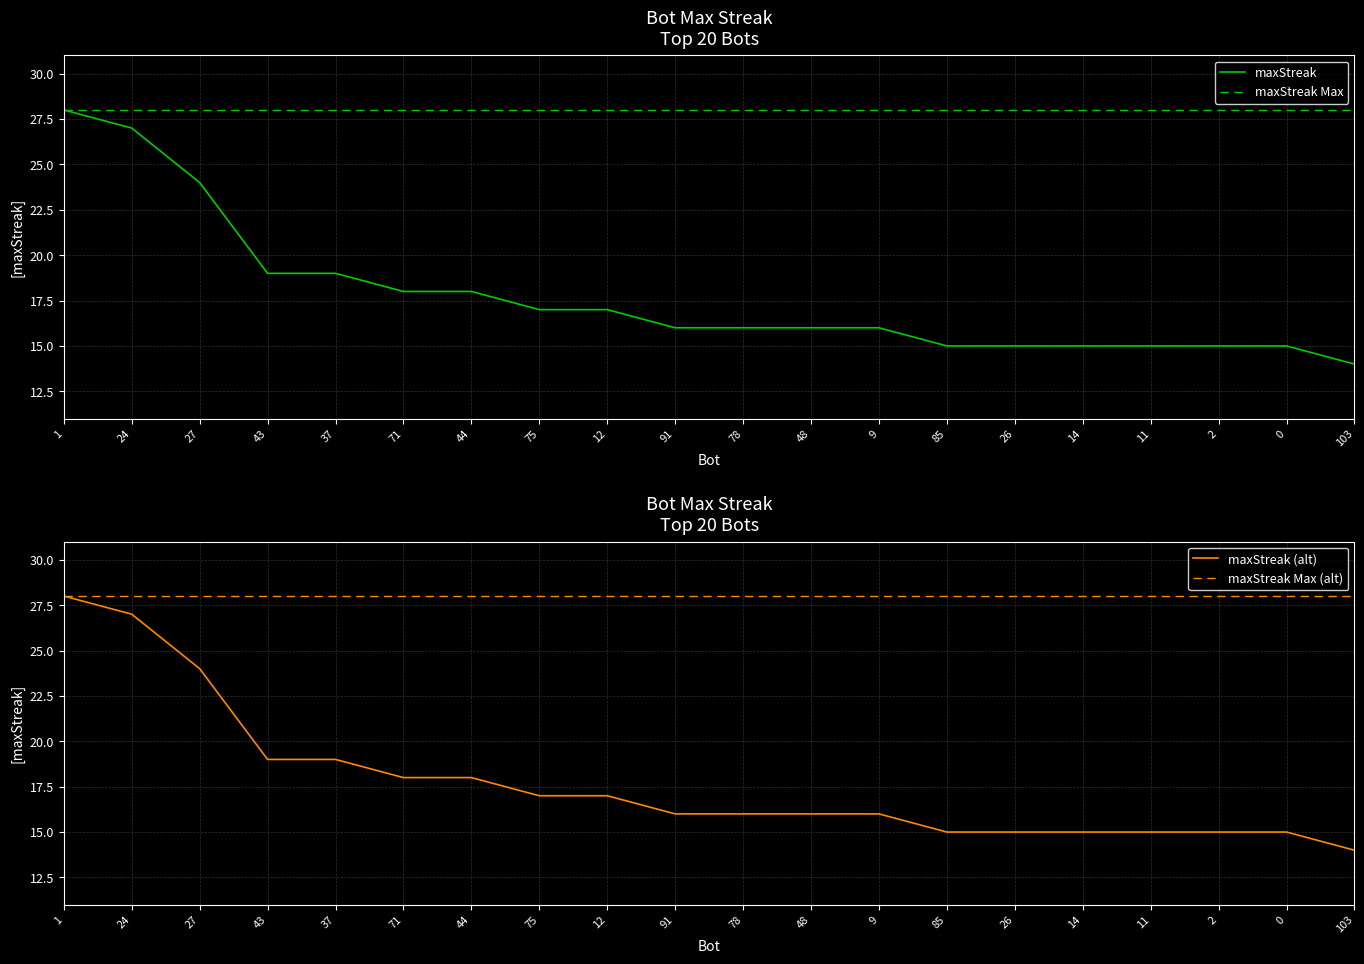

What is the label of the 17th point from the right?

43